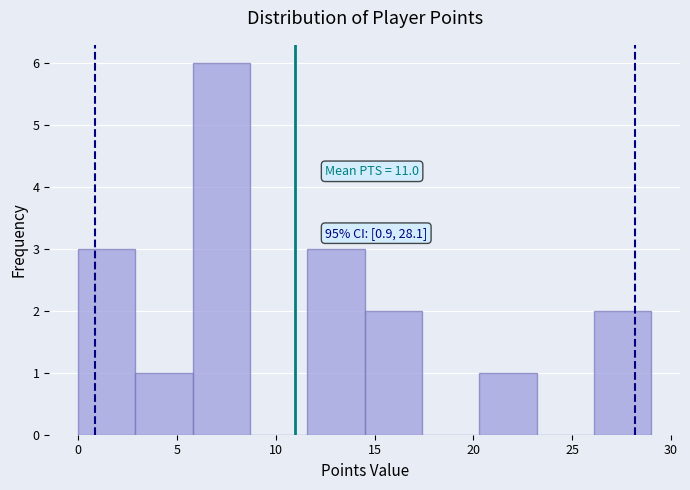

Which range on the x-axis has the tallest bar?

5.8 to 8.7